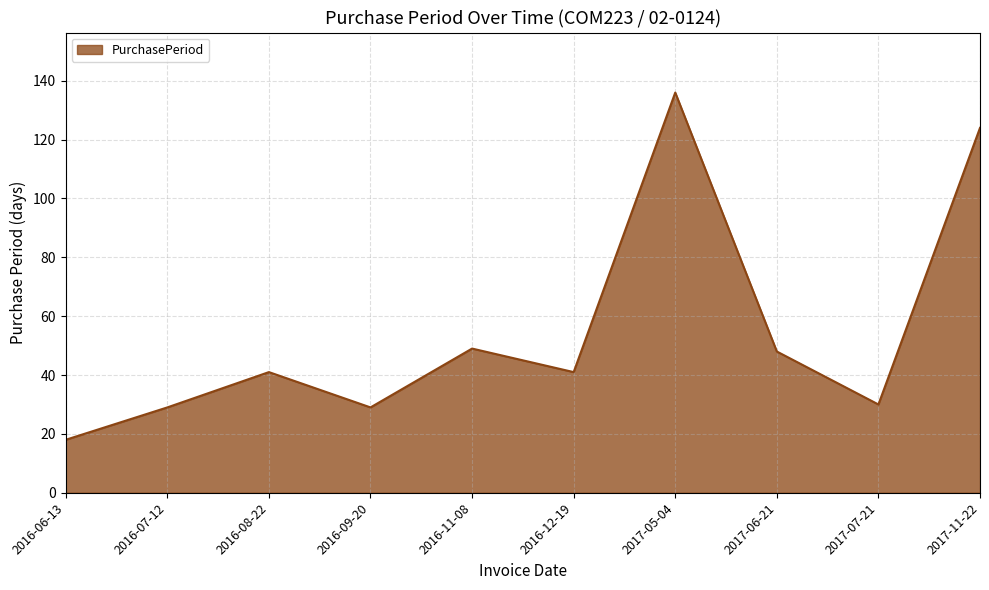

What is the approximate value at 2016-07-12, to the nearest 50?

50